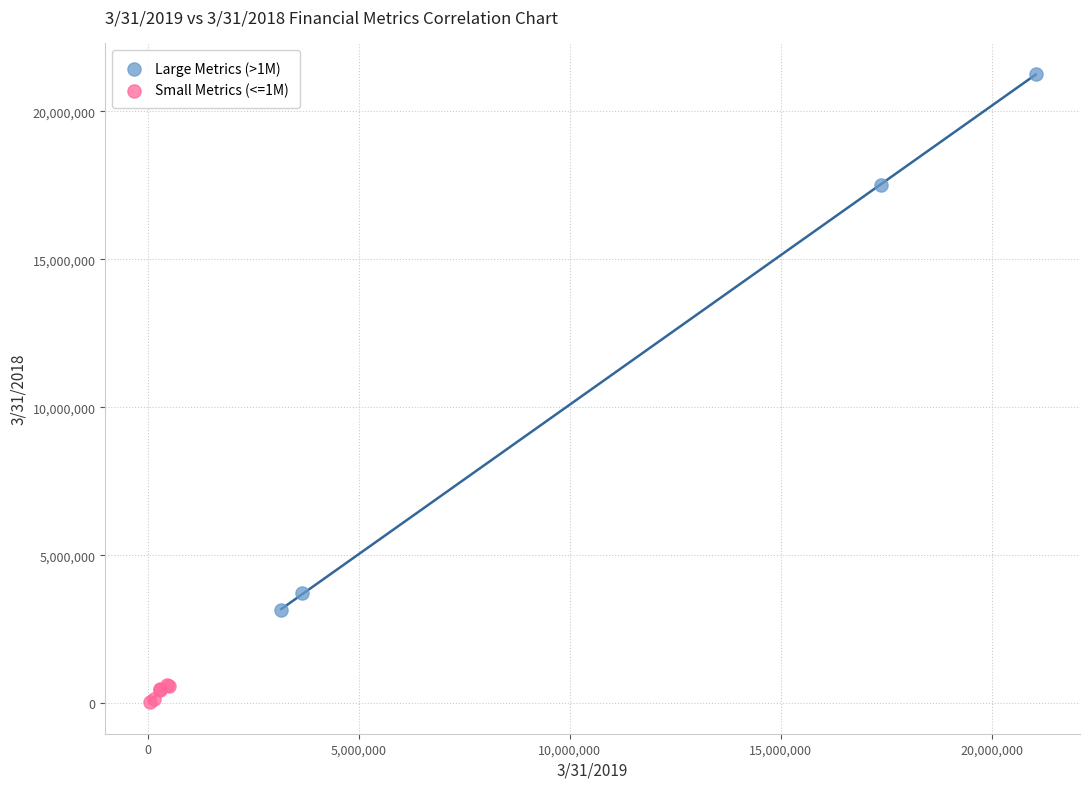

Which series has the widest spread of Y values?

Large Metrics (>1M)